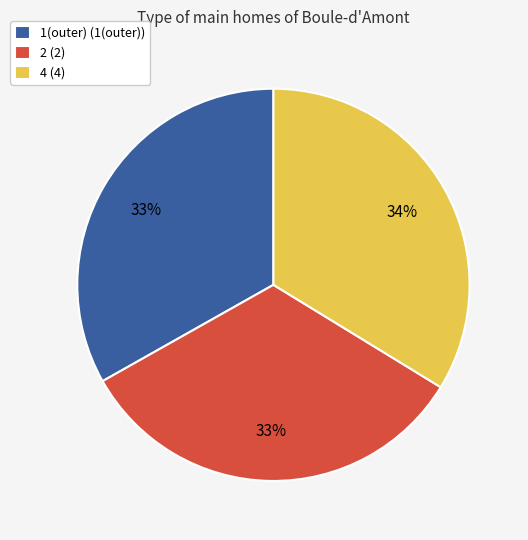

Which category has the biggest portion of the pie?

4 (4)